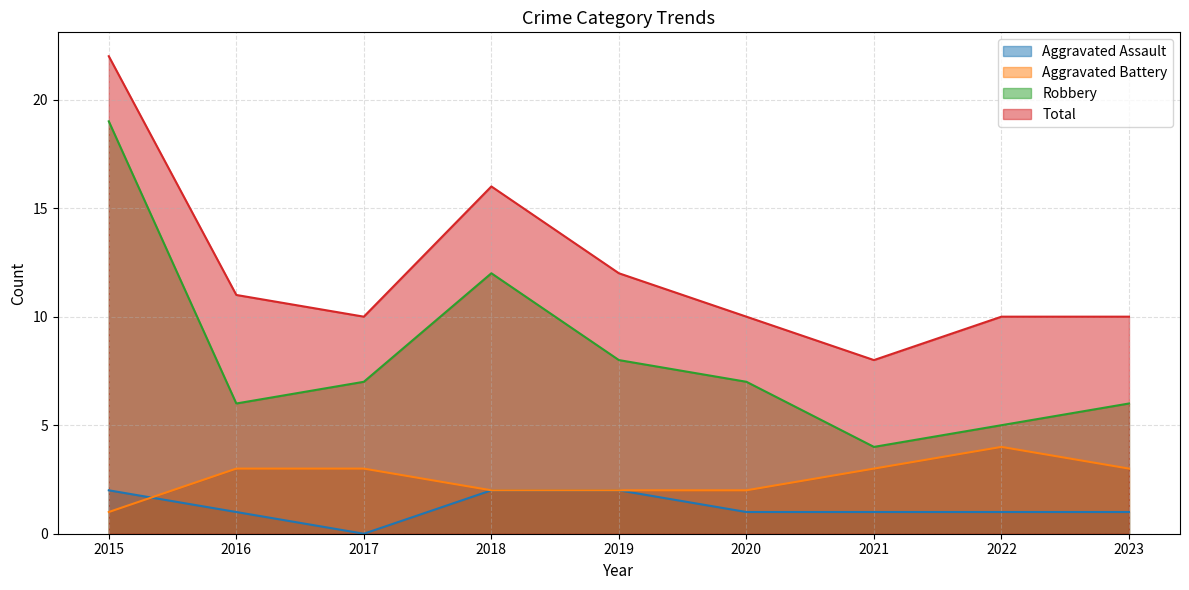

What are all the series names shown in the legend?

Aggravated Assault, Aggravated Battery, Robbery, Total